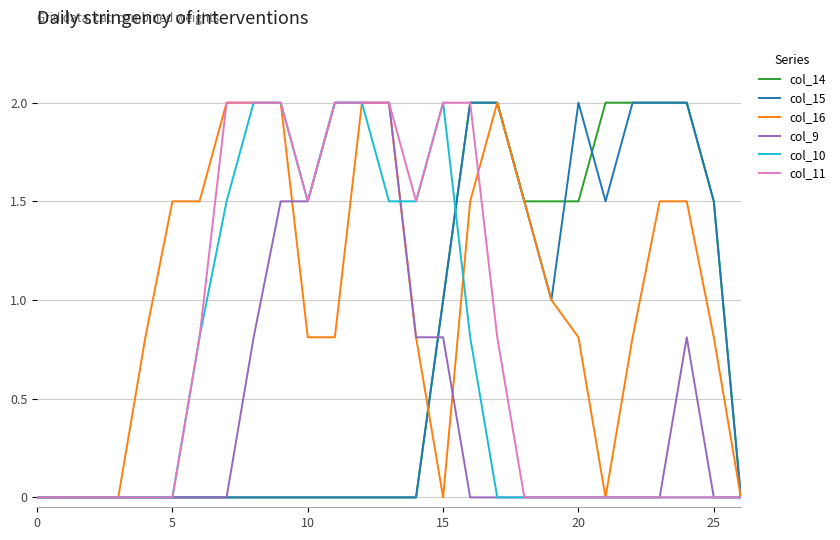

Does the chart have visible grid lines?

Yes